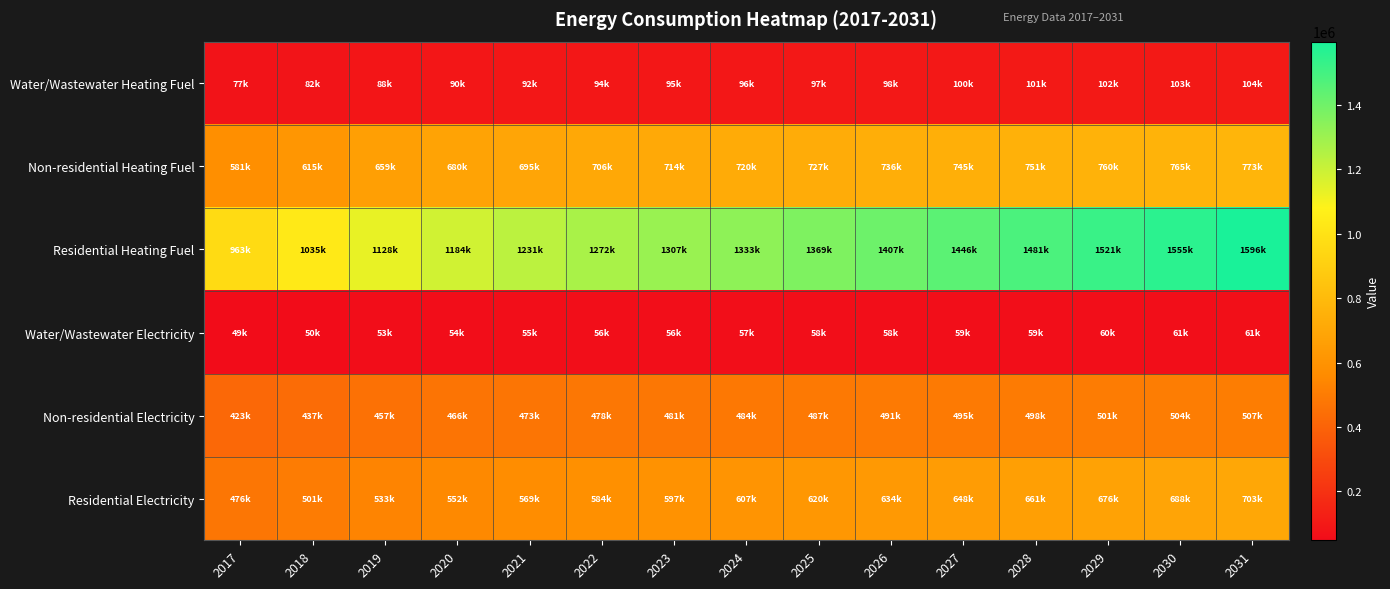

At which category does the chart reach its peak across all series?

2031